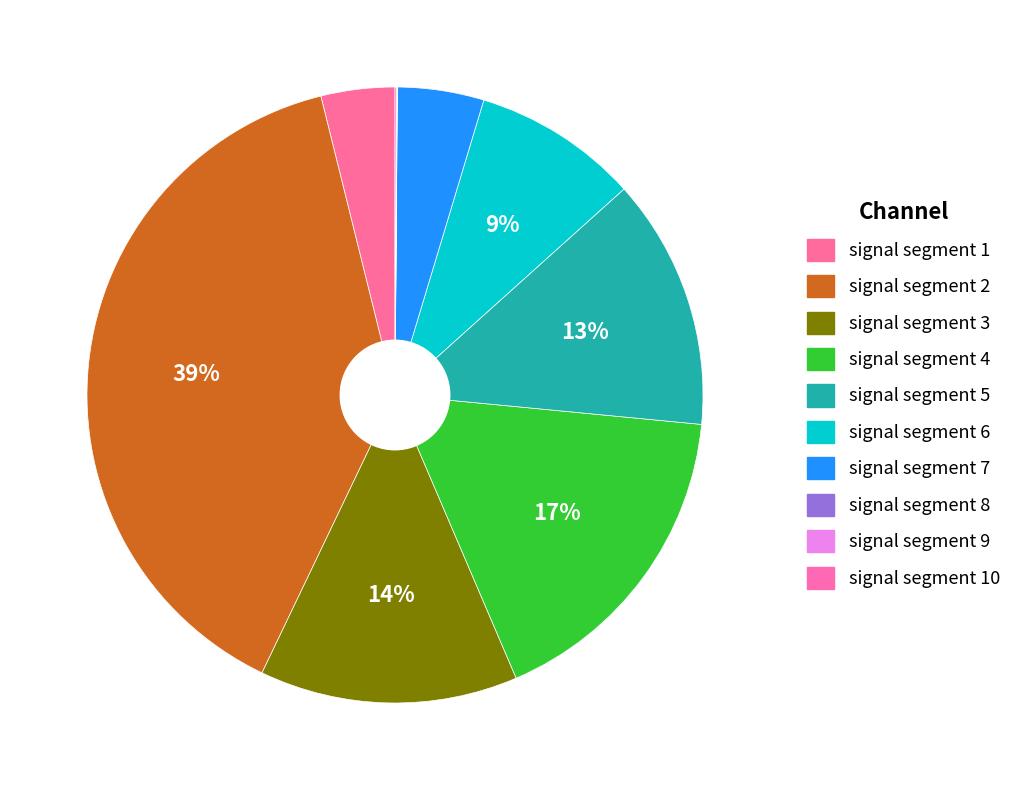

Rank the categories by value from lowest to highest.

signal segment 8, signal segment 9, signal segment 10, signal segment 1, signal segment 7, signal segment 6, signal segment 5, signal segment 3, signal segment 4, signal segment 2